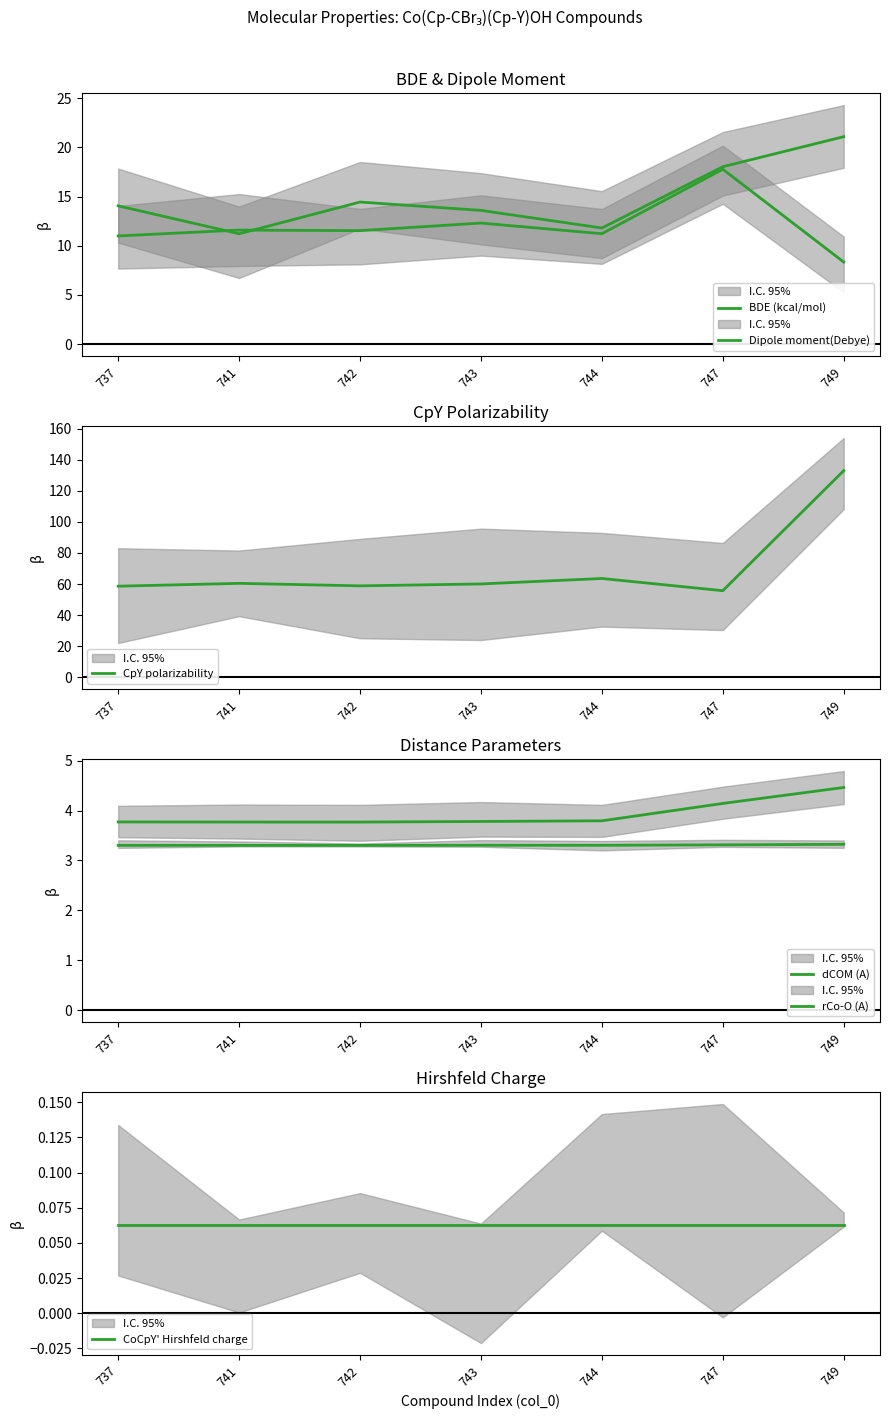

Which series has the widest spread of values?

CpY polarizability